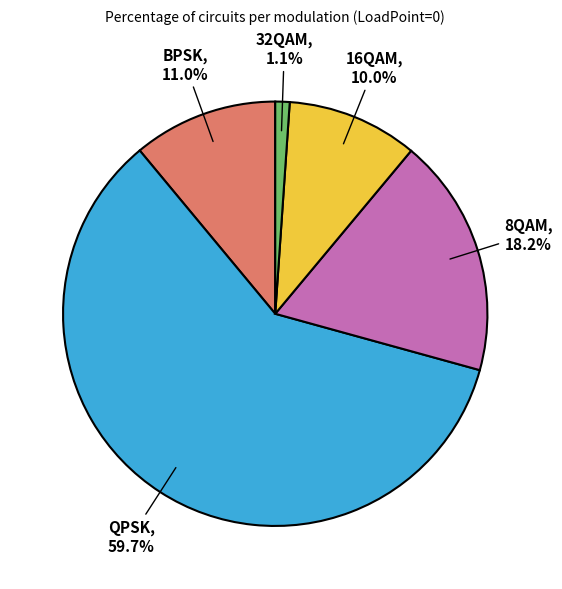

To the nearest percent, what is the average slice percentage?

20%